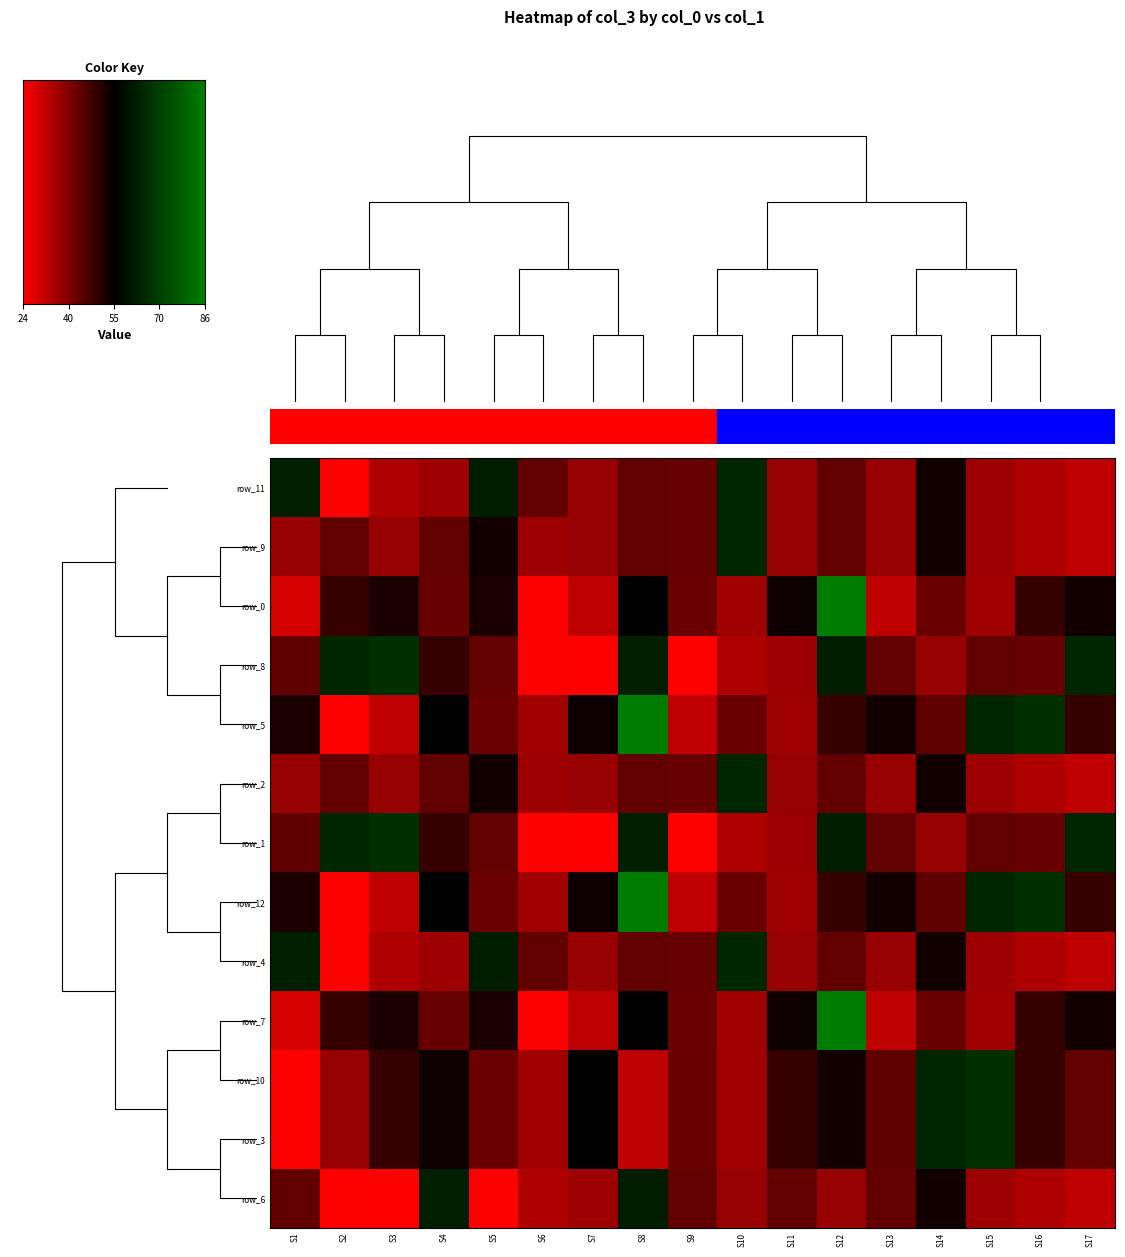

True or false: row_7 has a value of 48.3 at S16.

True